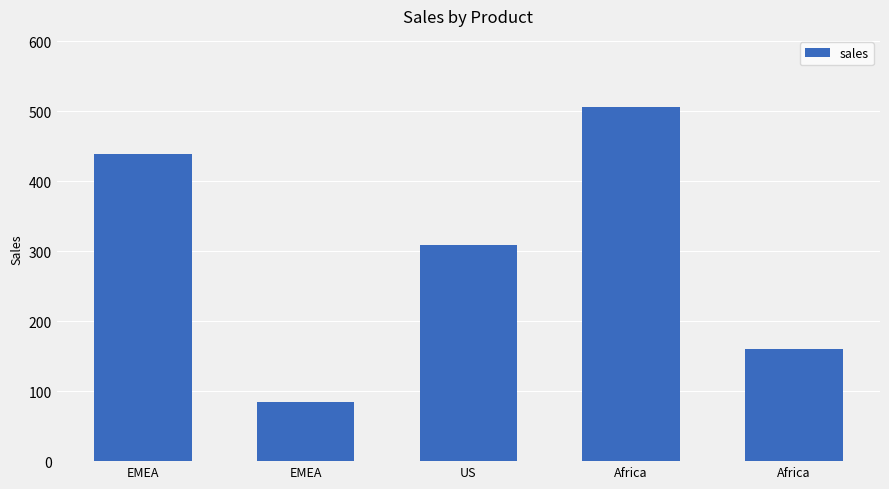

Reading left to right, transcribe all the data shown in this chart.

439.0	84.1	308.5	506.6	160.3